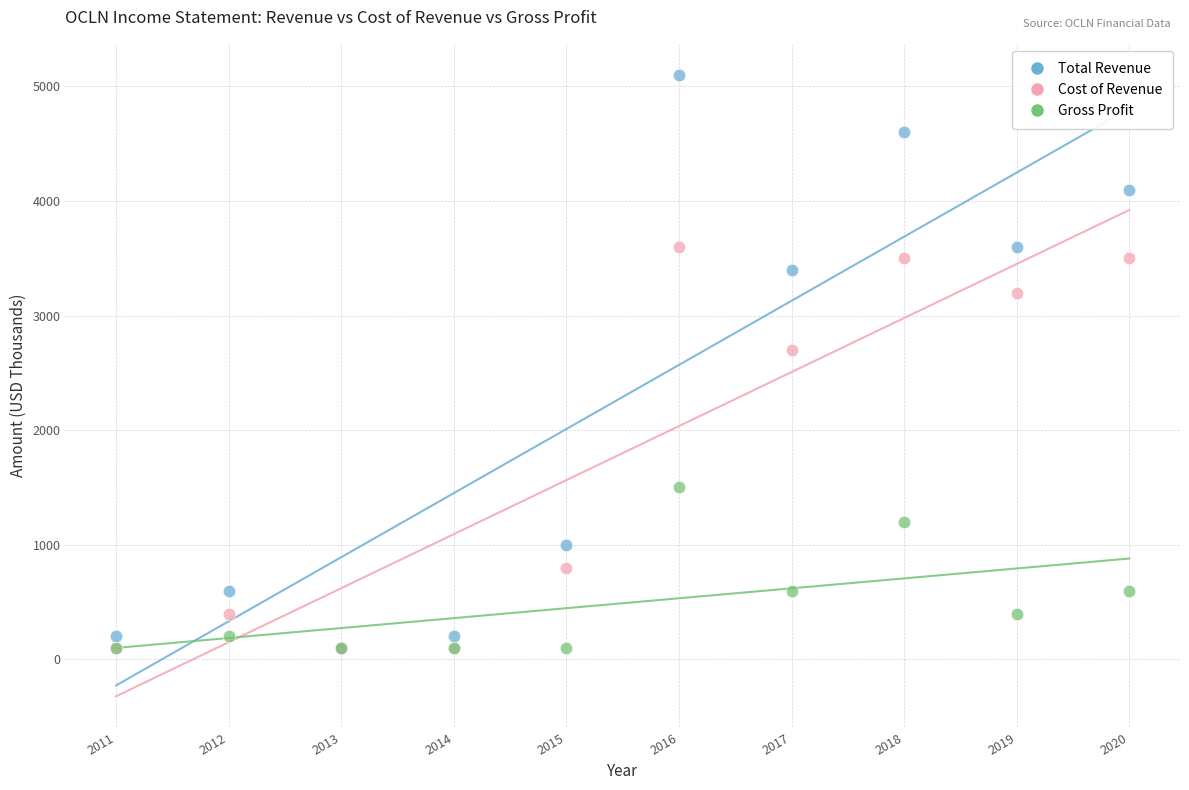

Which series reaches the maximum Y coordinate?

Total Revenue